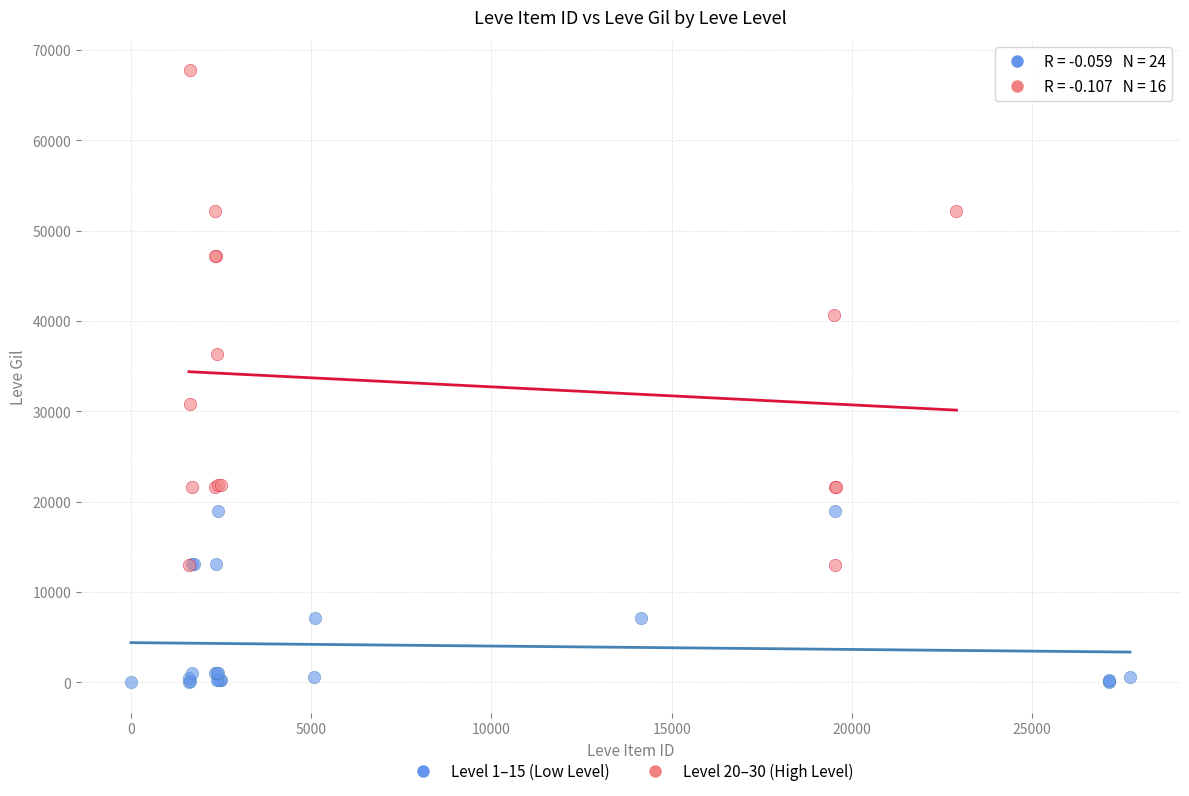

Which series reaches the minimum Y coordinate?

Level 1–15 (Low Level)